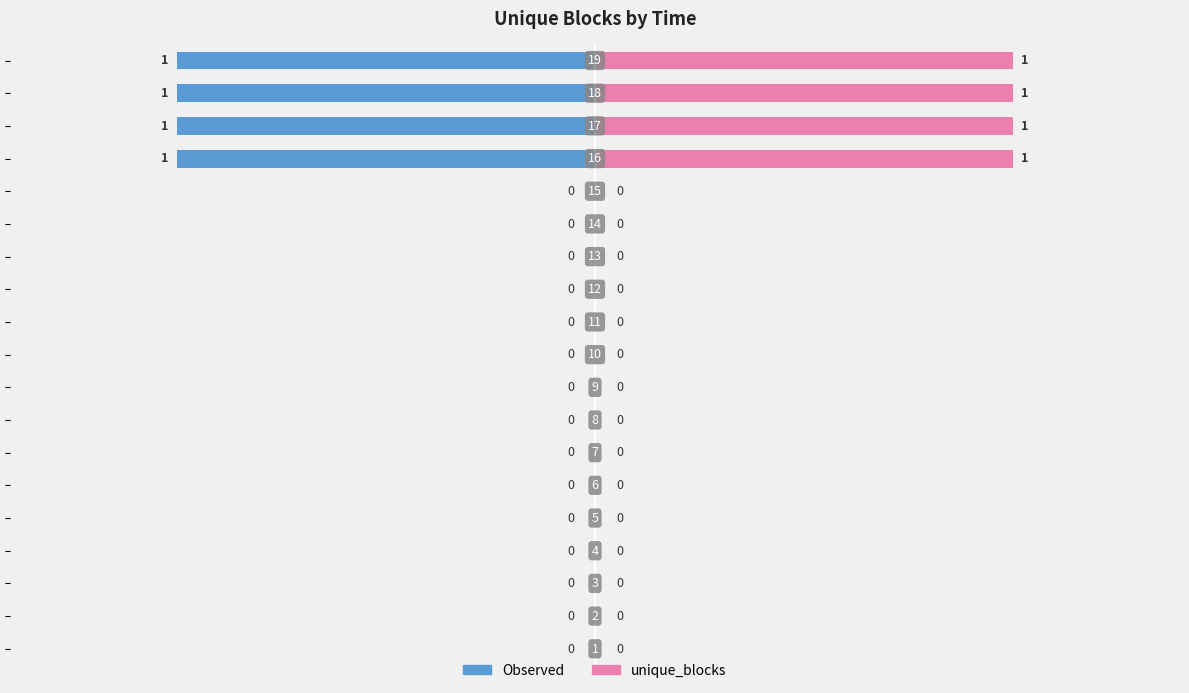

What is the maximum value shown in the chart?

1